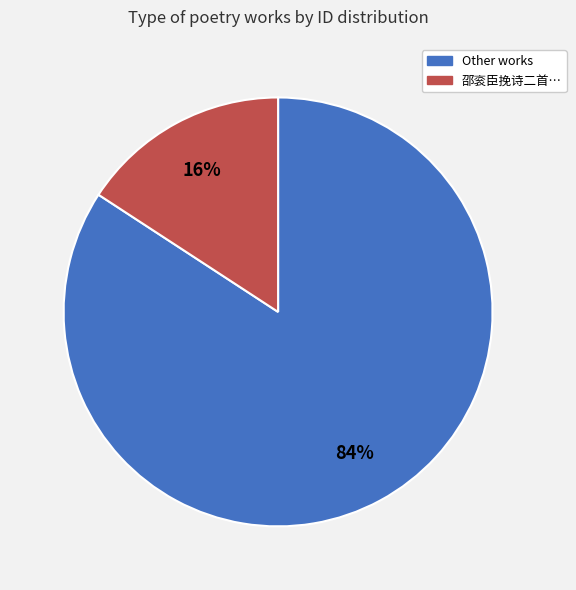

Does any single category account for the majority?

Yes